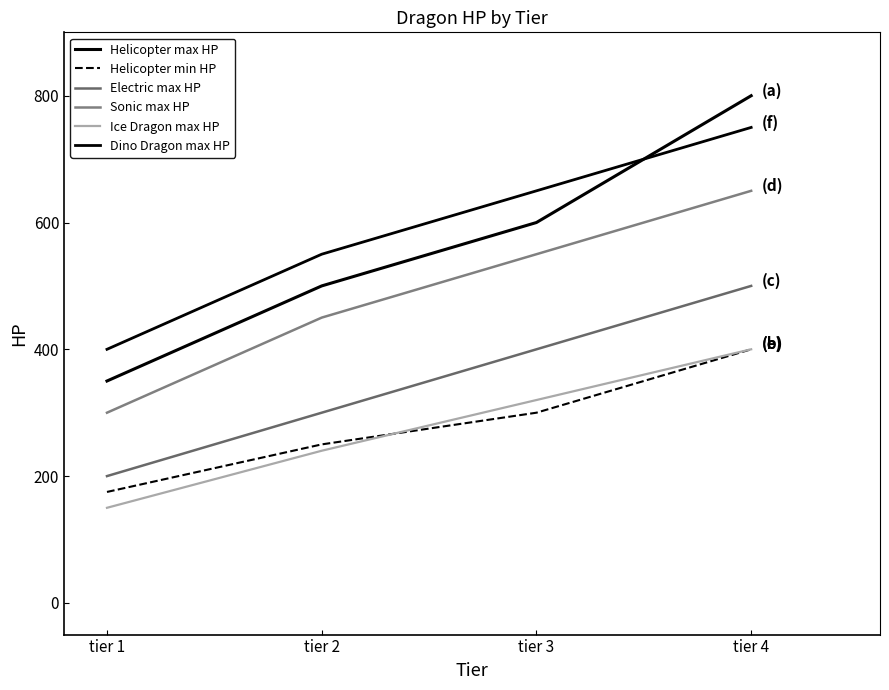

Does the chart display data point markers on the line(s)?

No